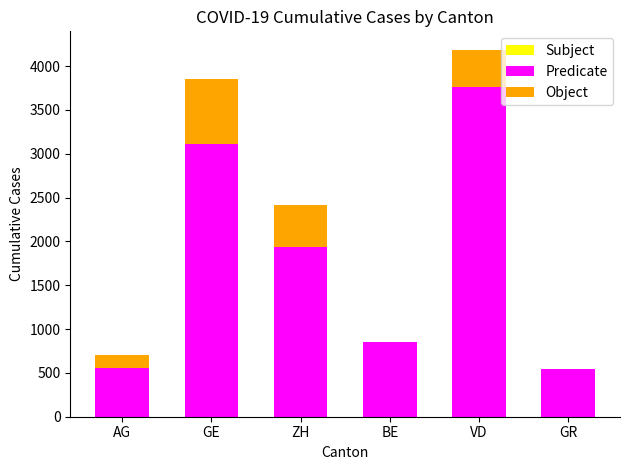

What is the total value across all series at ZH?

2417